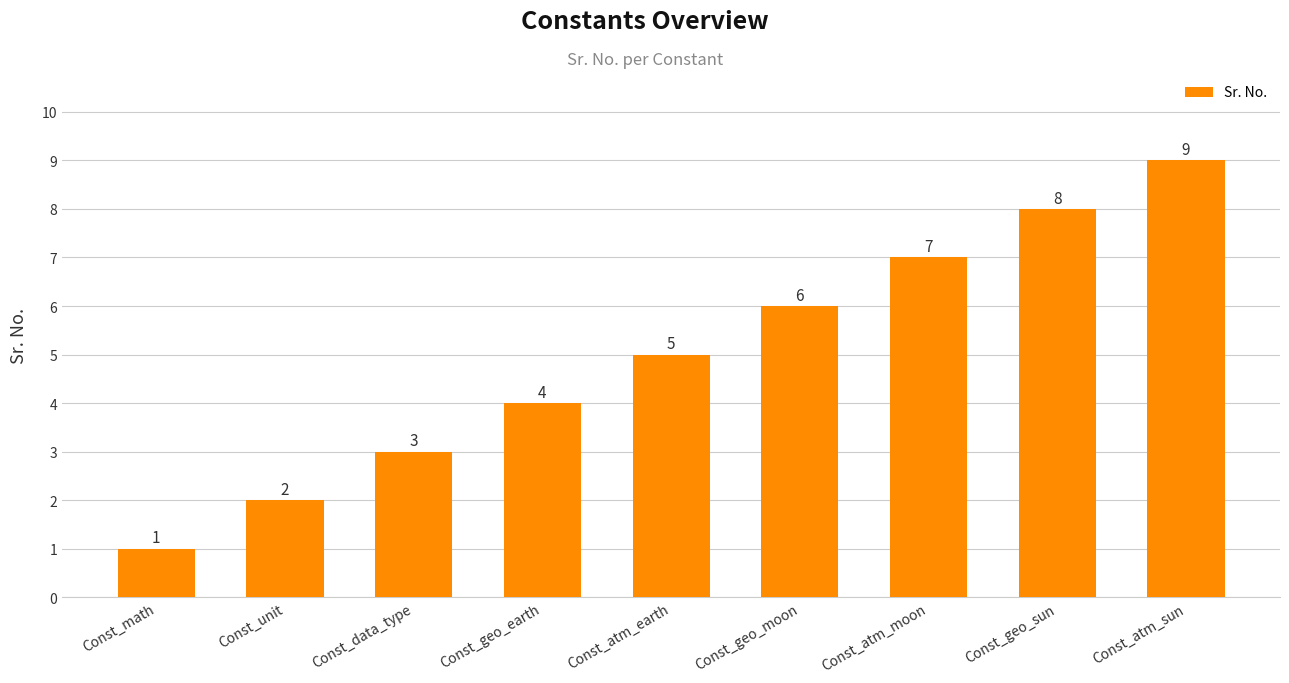

What position from the left is Const_unit?

2